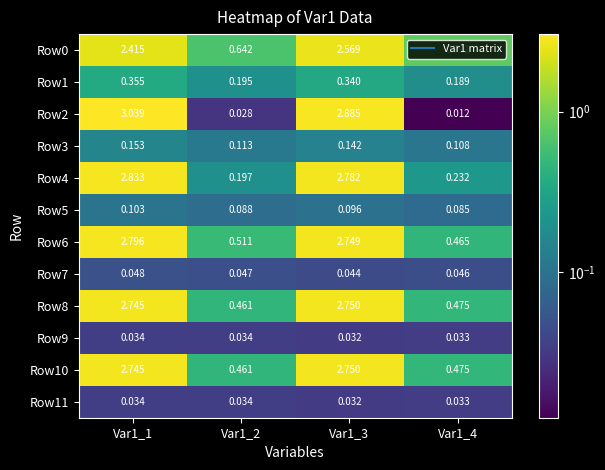

What is the difference between the highest and lowest values at Var1_2?

0.6